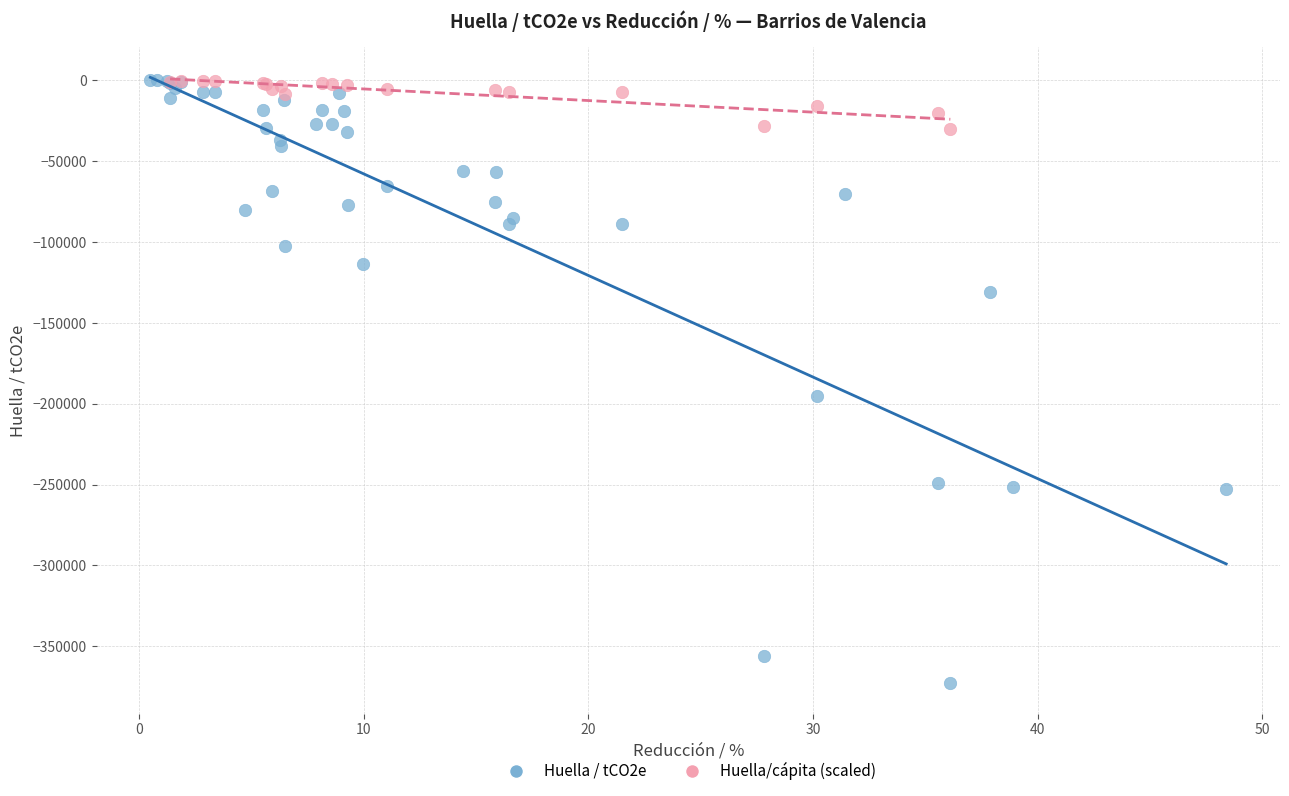

Which series has the largest Y range (max minus min)?

Huella / tCO2e